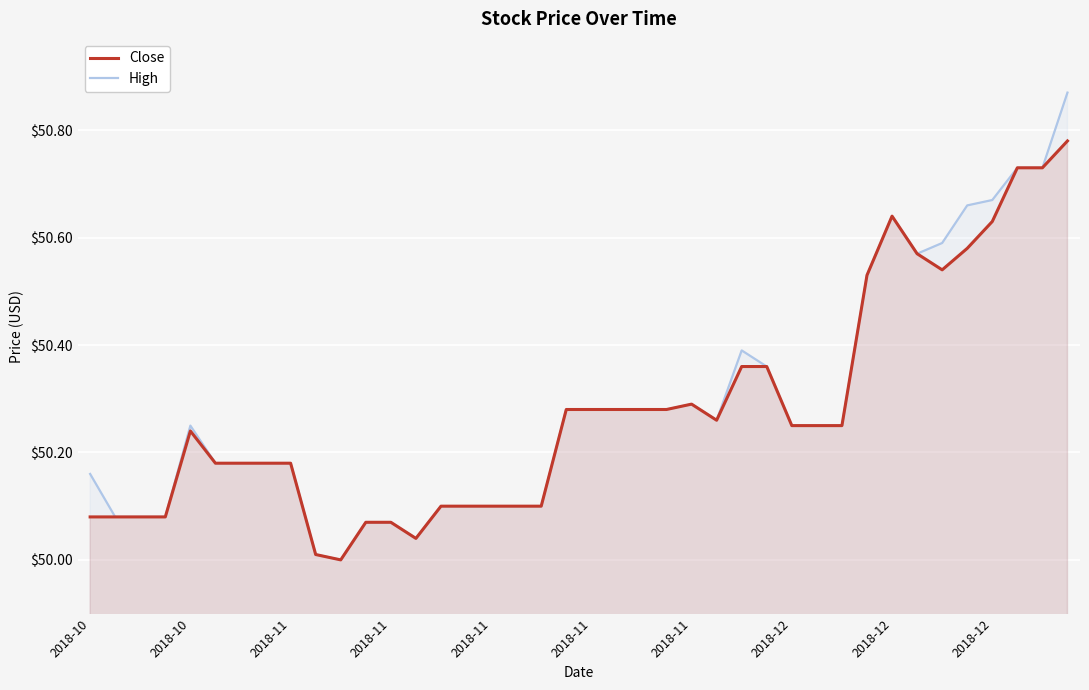

The Close series shows 72.7 at 2018-11. True or false?

False